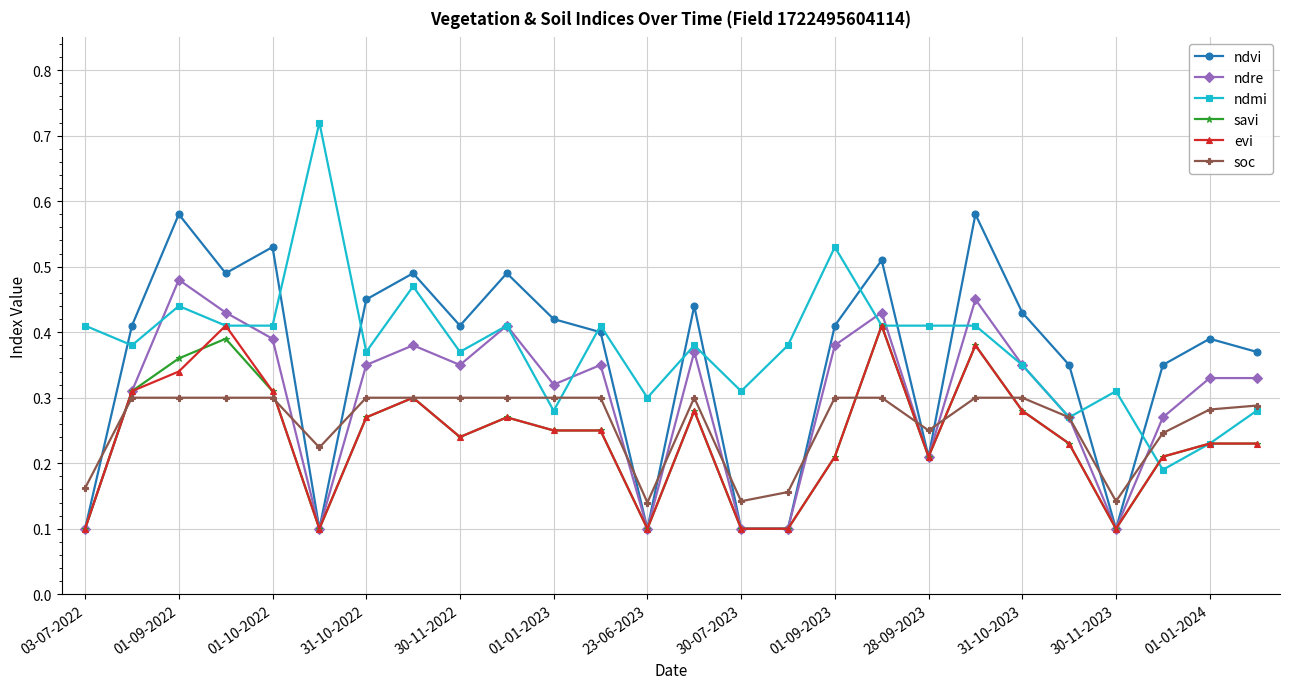

Count the ndre values in the range 0 to 1.

26